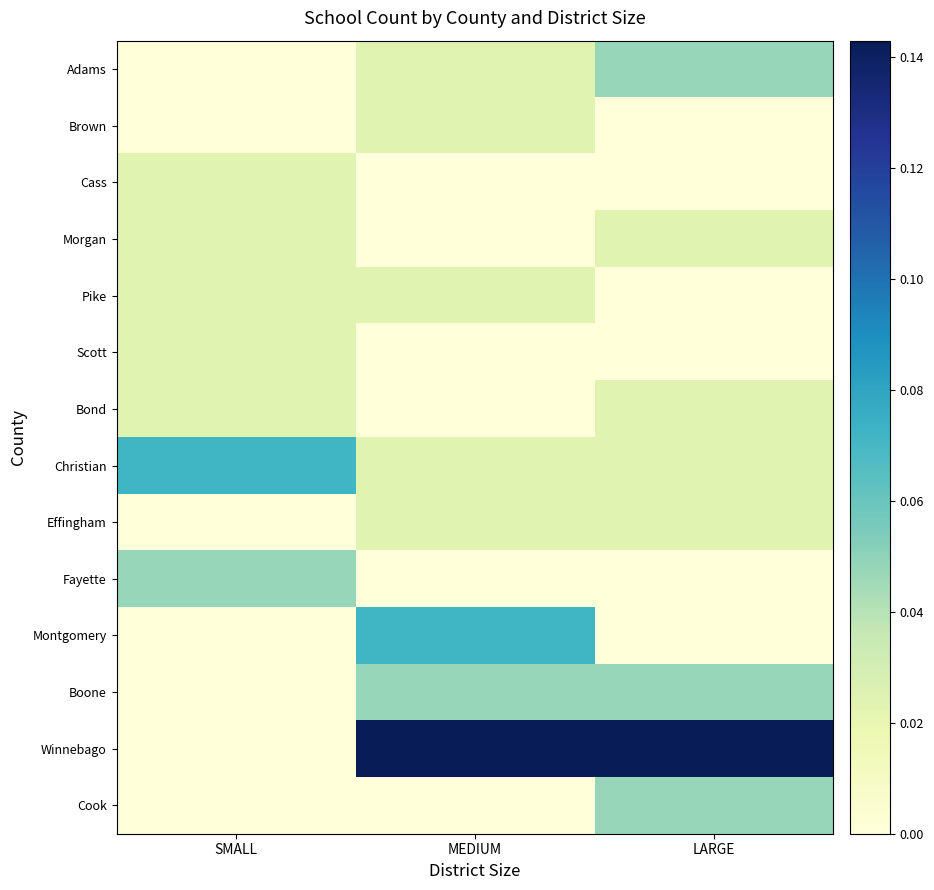

What is the maximum value shown in the chart?

0.1